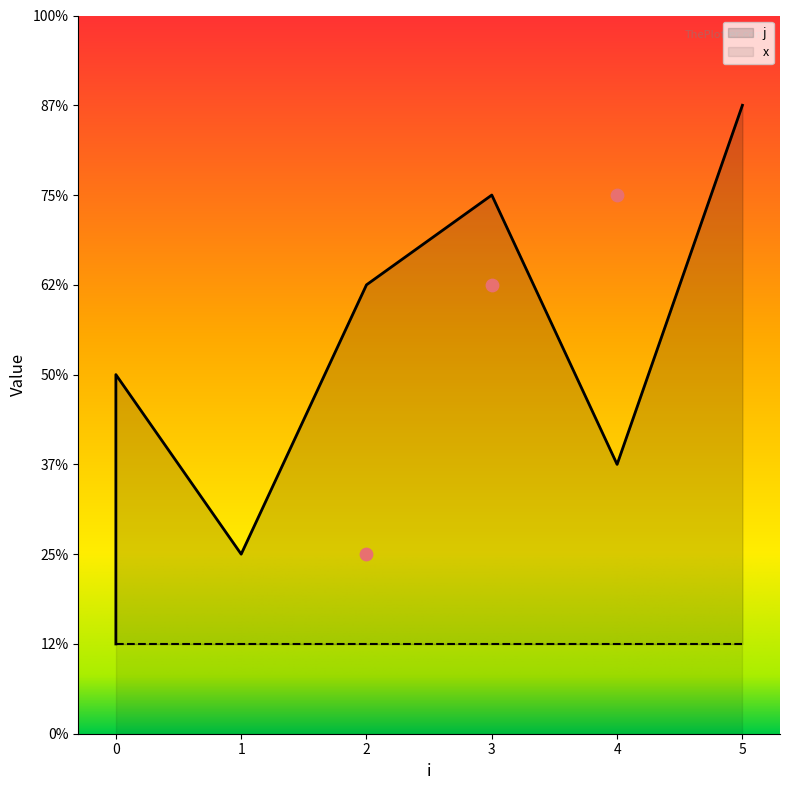

Which has a higher value, 2 or 5?

5